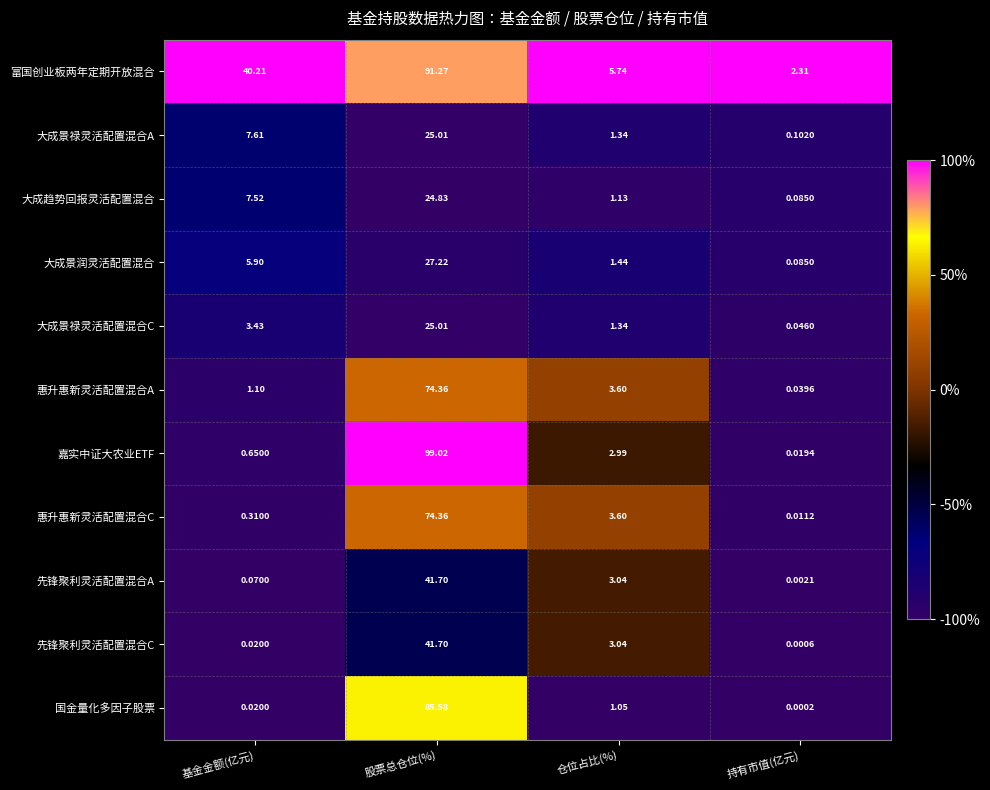

What is the difference between the highest and lowest values at 股票总仓位(%)?

74.2